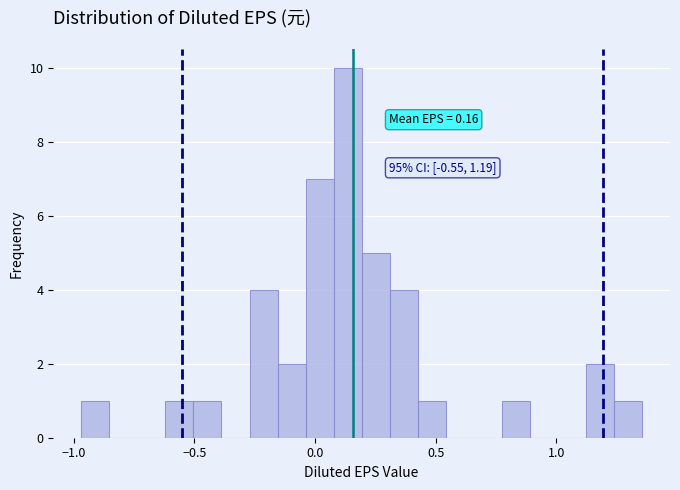

Around what value on the x-axis is the tallest bar? Give the approximate position of its centre, as read against the axis.

0.15